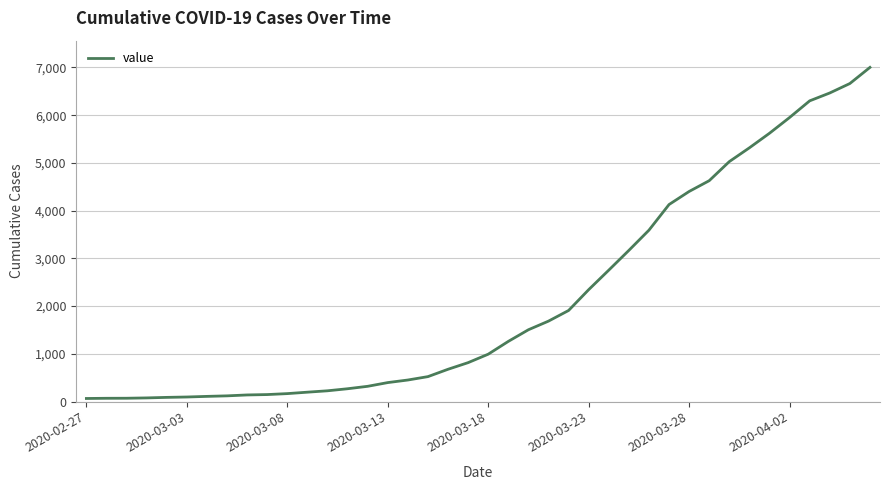

What is the difference between the maximum and minimum values?

6938